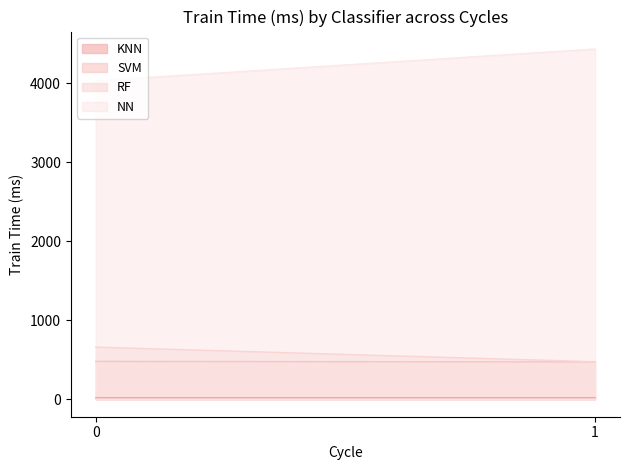

Rank the series by their maximum value, from highest to lowest.

NN, RF, SVM, KNN